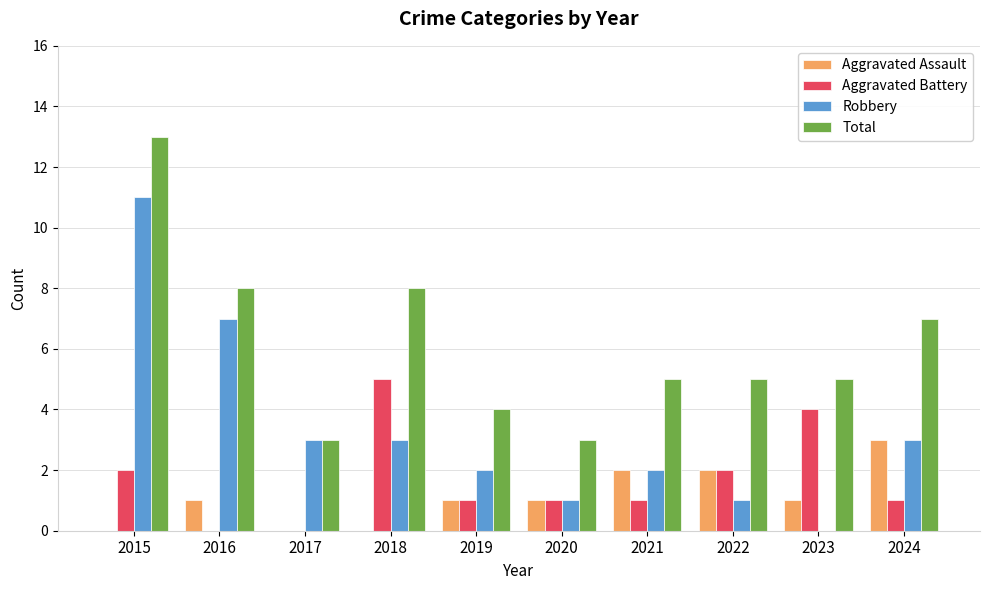

The Aggravated Battery series shows 0 at 2015. True or false?

False